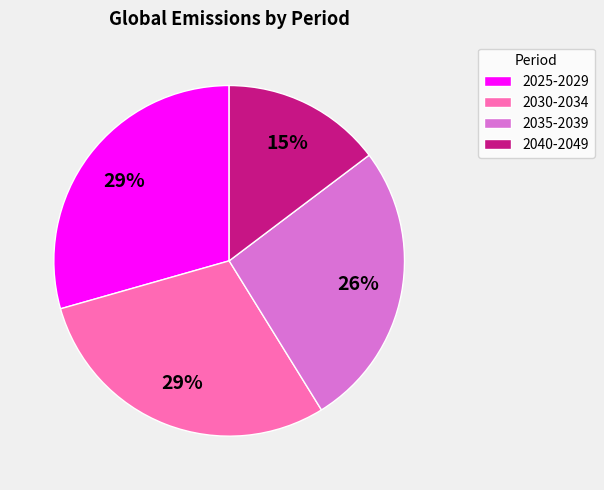

Is it true that 2025-2029 is 29% of the pie?

True